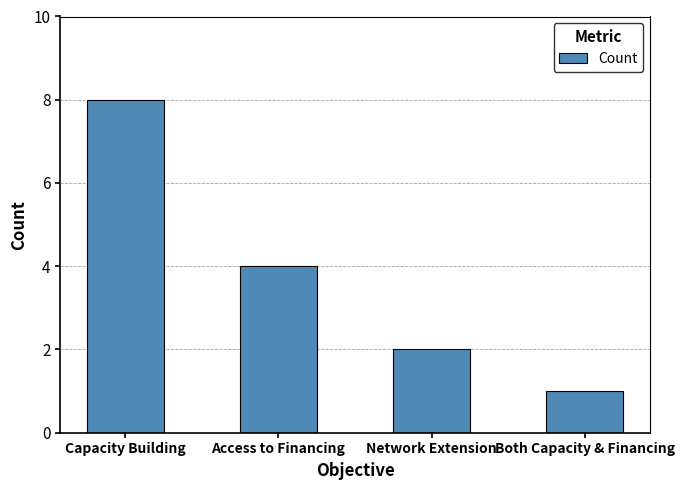

Which label corresponds to the largest value in the chart?

Capacity Building